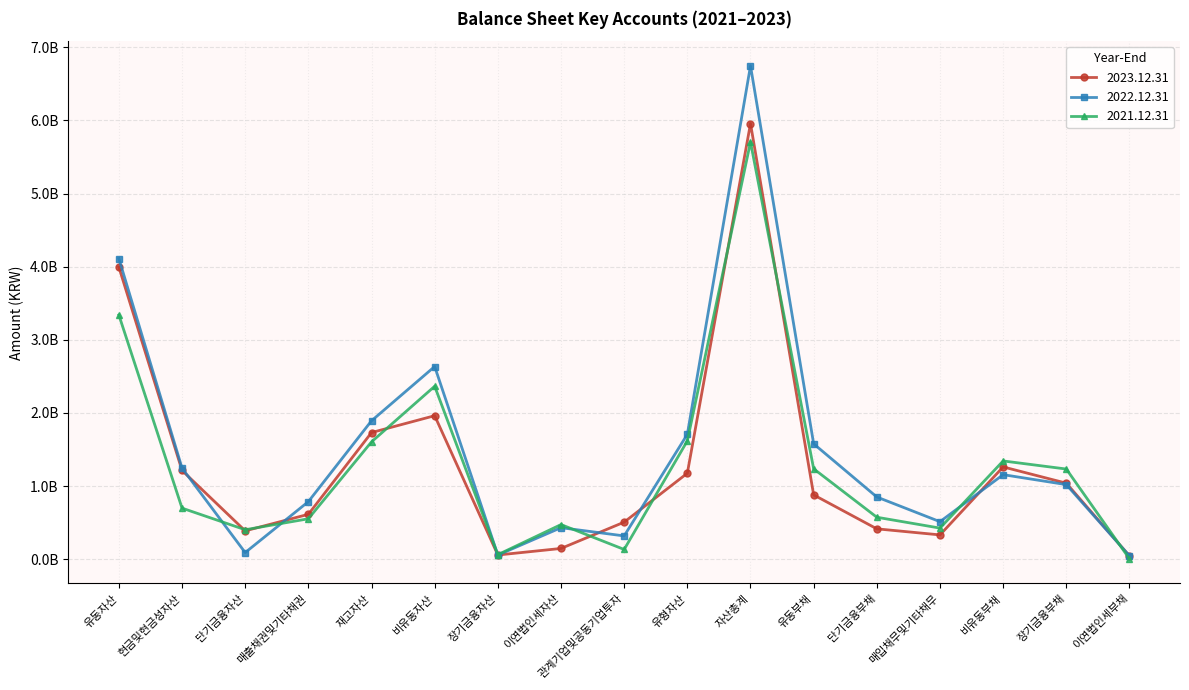

Where do 2023.12.31 and 2022.12.31 first cross each other?

현금및현금성자산 and 단기금융자산